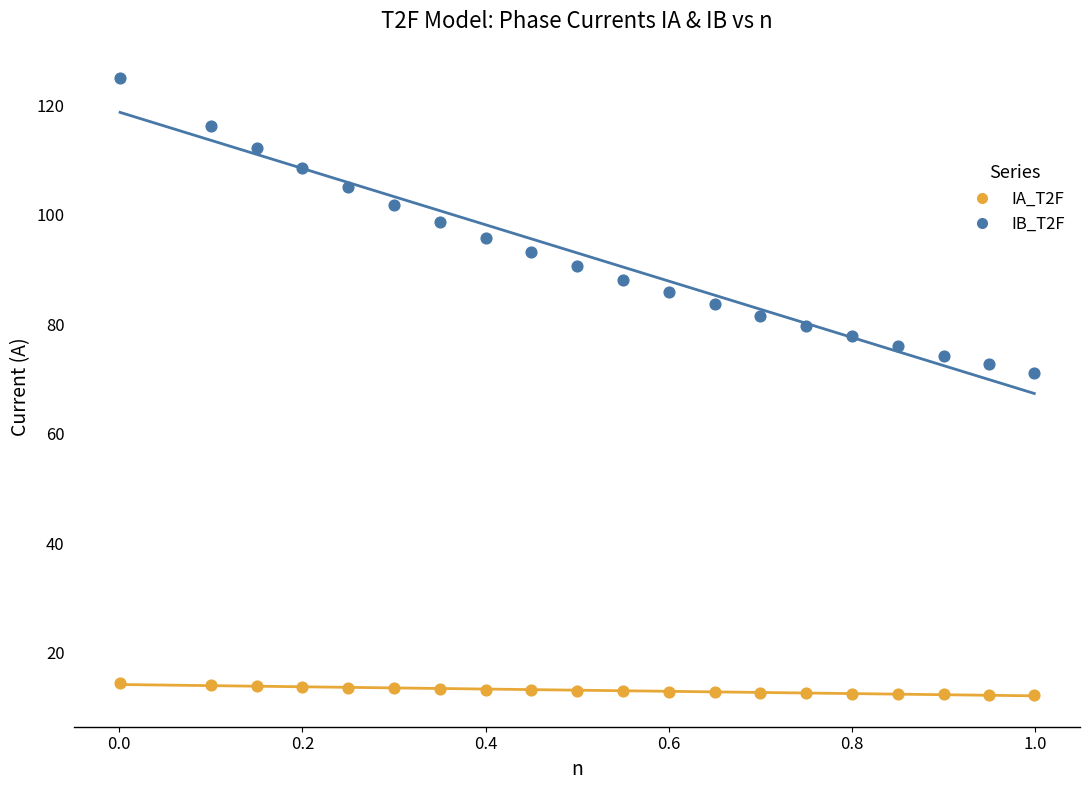

Which series reaches the maximum Y coordinate?

IB_T2F